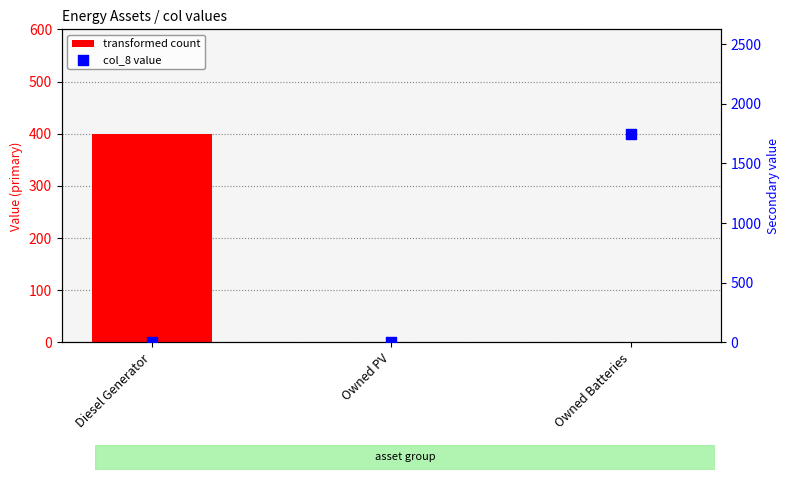

Is the value of transformed count at Owned Batteries greater than the value of col_8 value at Owned PV?

No